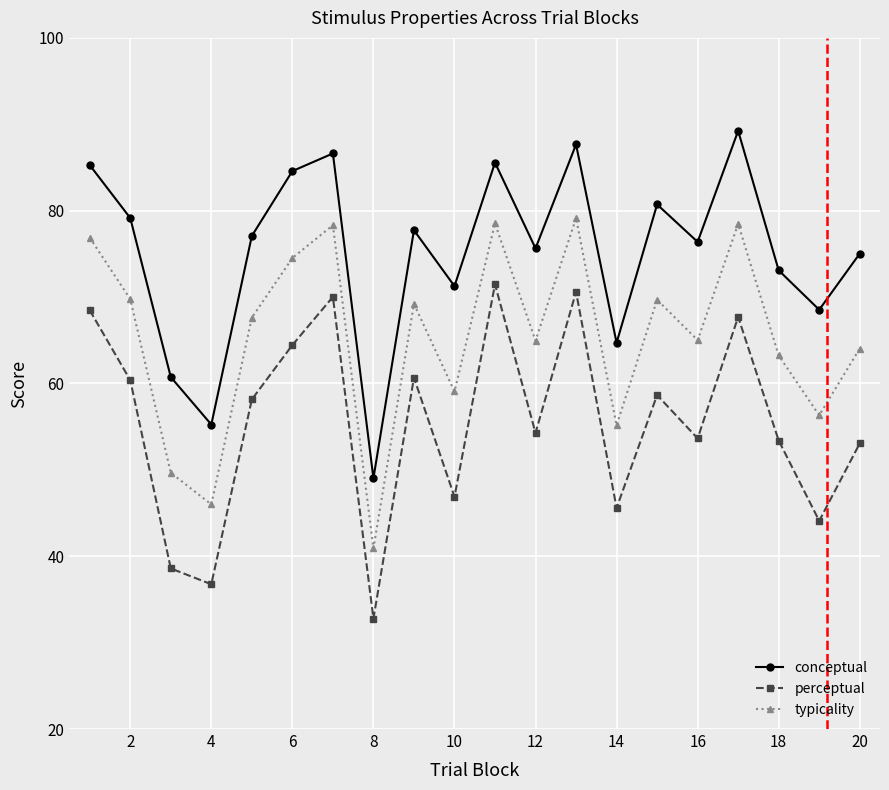

In typicality, how many points are lower than both neighbors (excluding endpoints)?

7